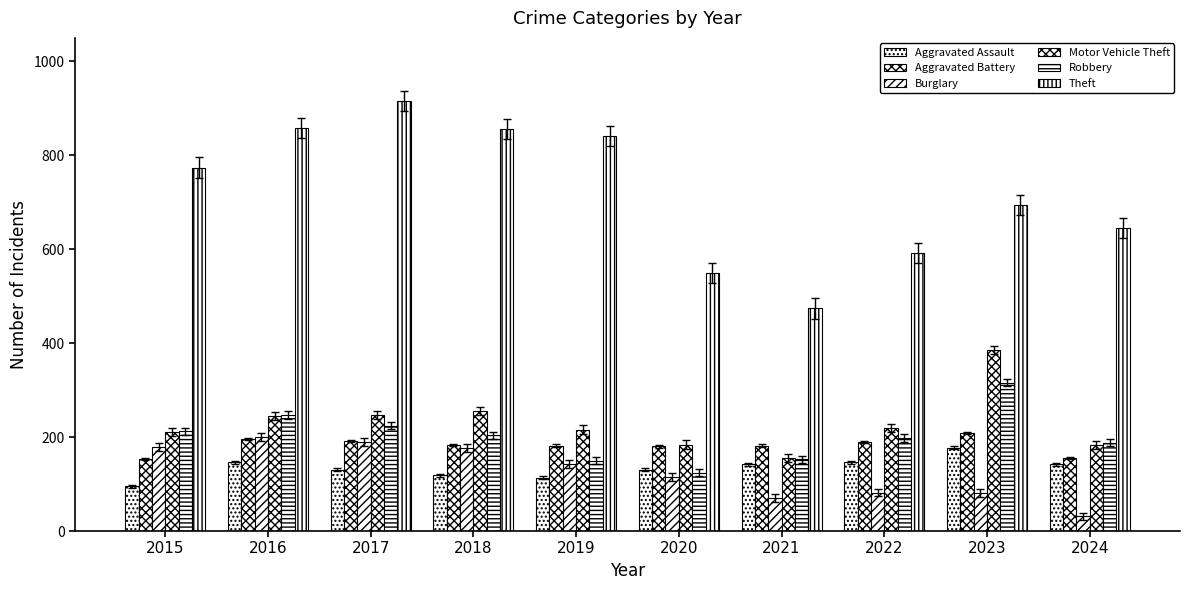

How many distinct data groups are displayed?

6